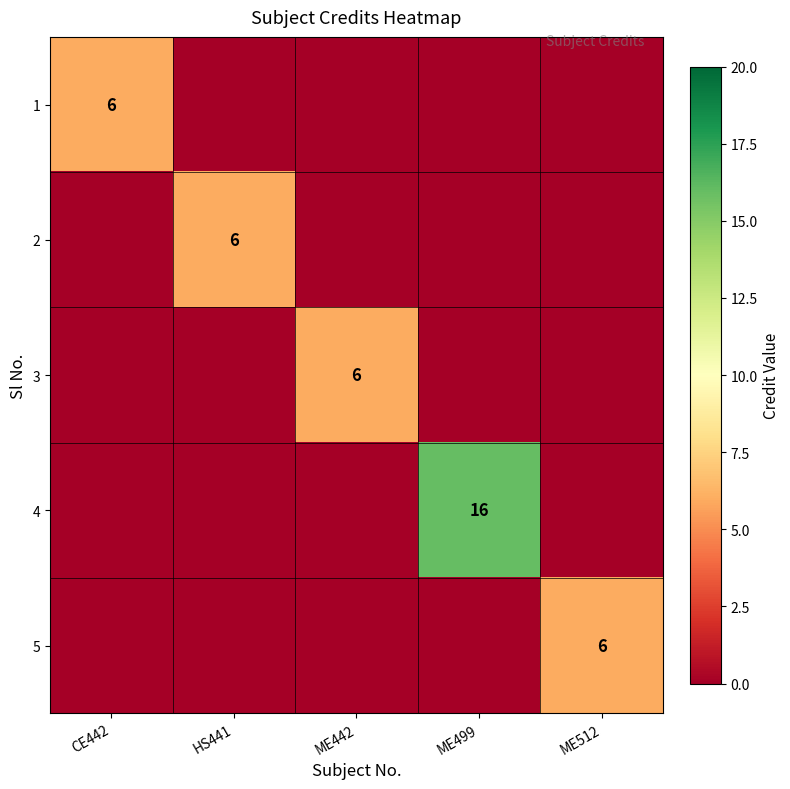

The value of 1 at CE442 is 6. True or false?

True